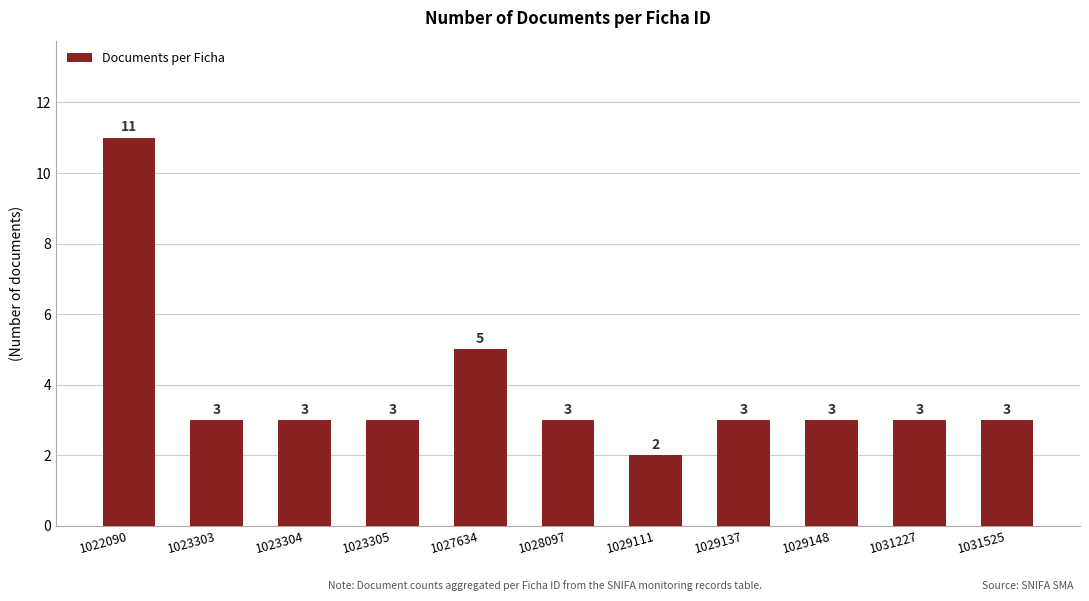

What is the value of the 3rd bar from the left?

3